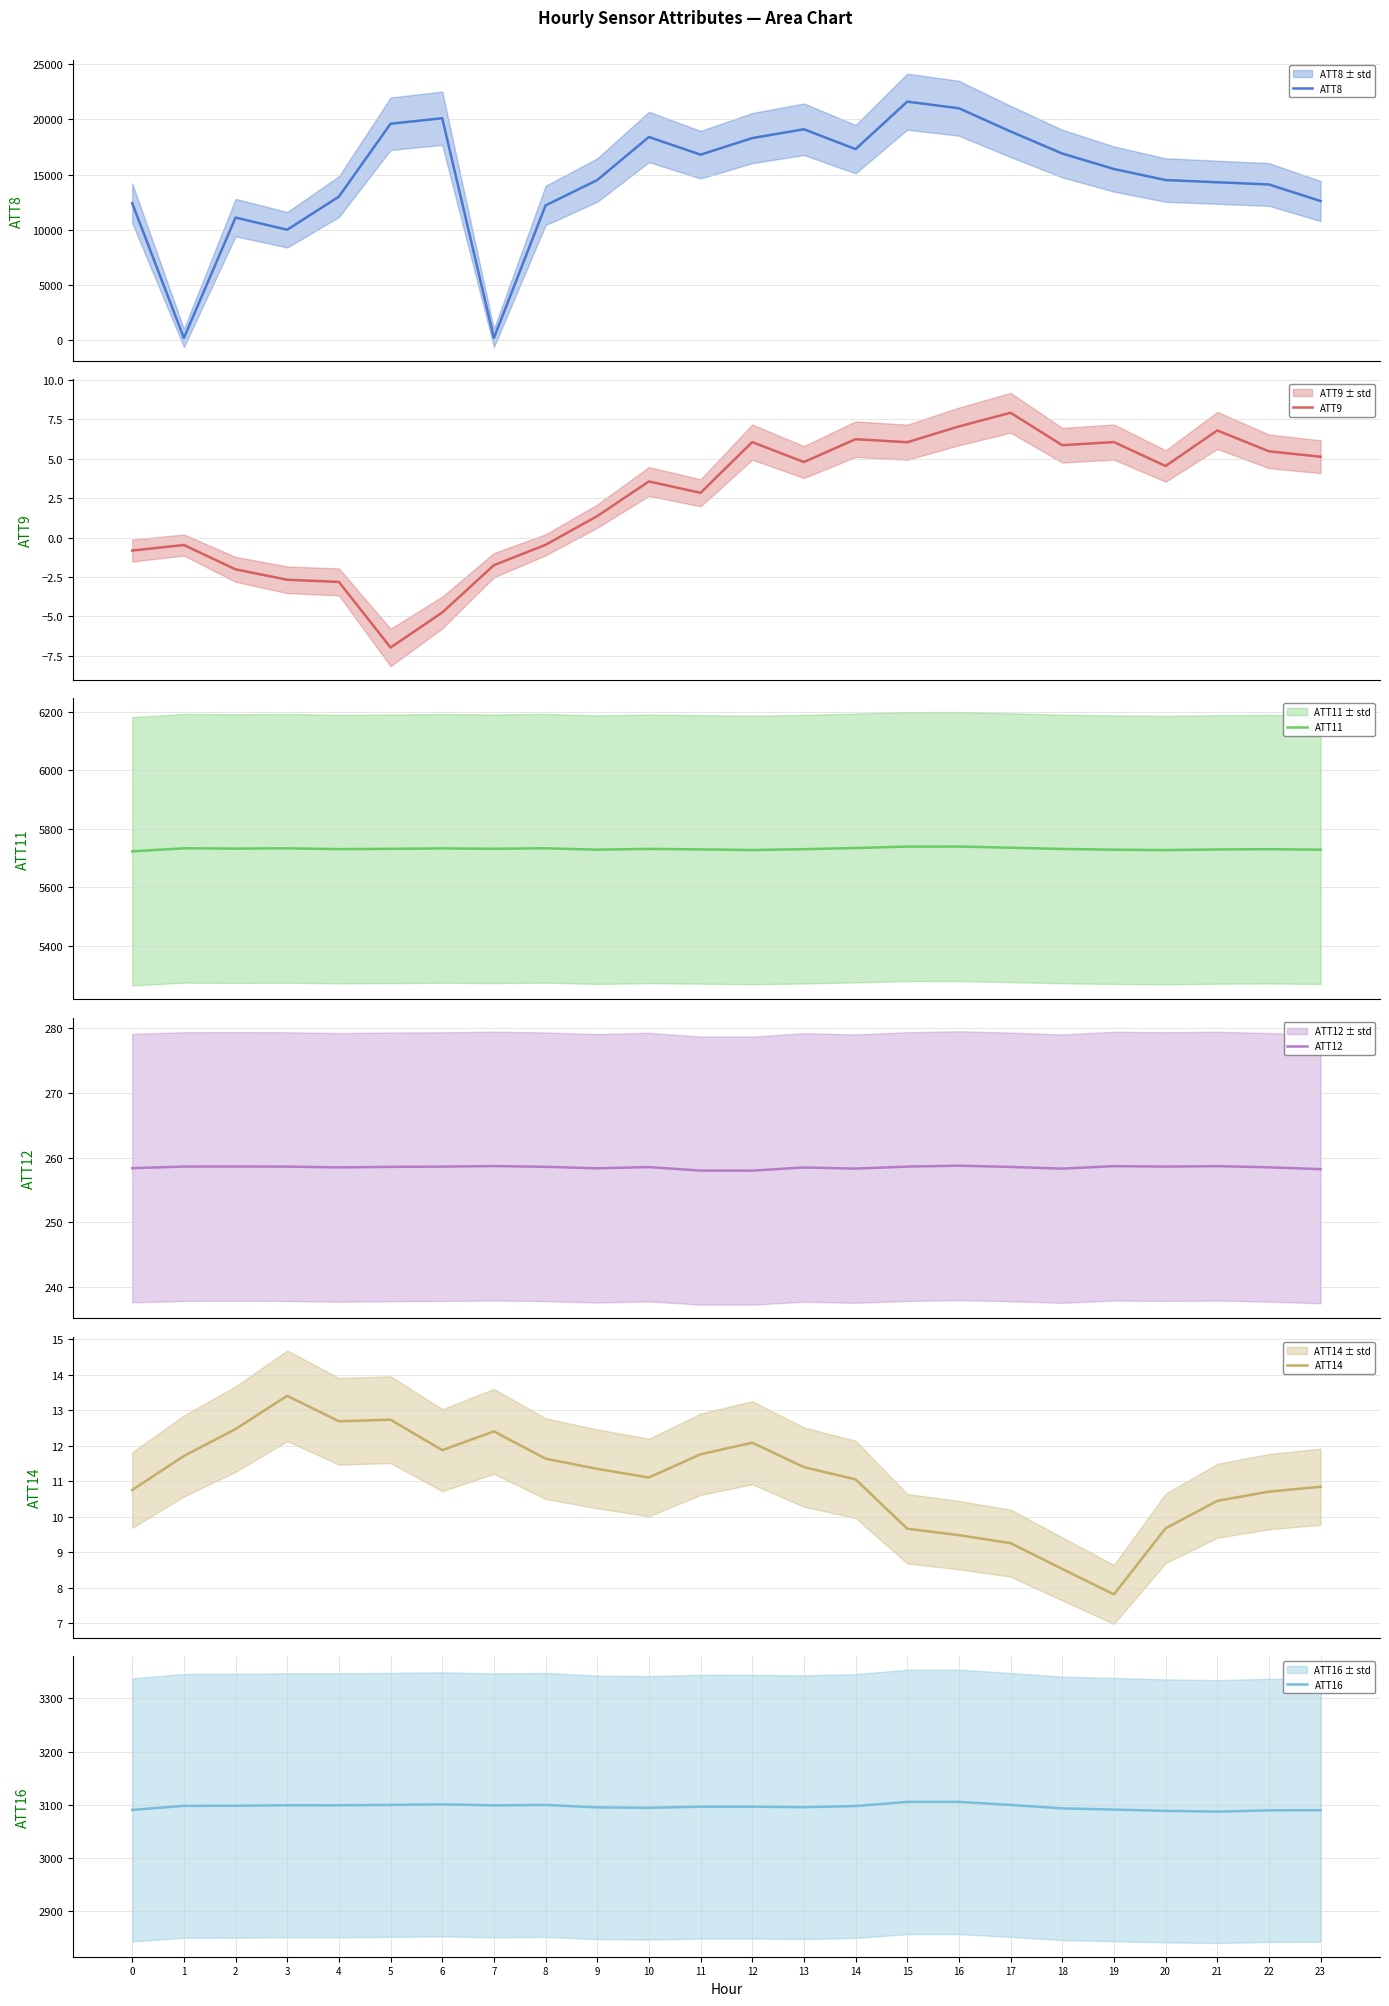

What is the difference between the ATT11 values at 8 and 1?

0.1